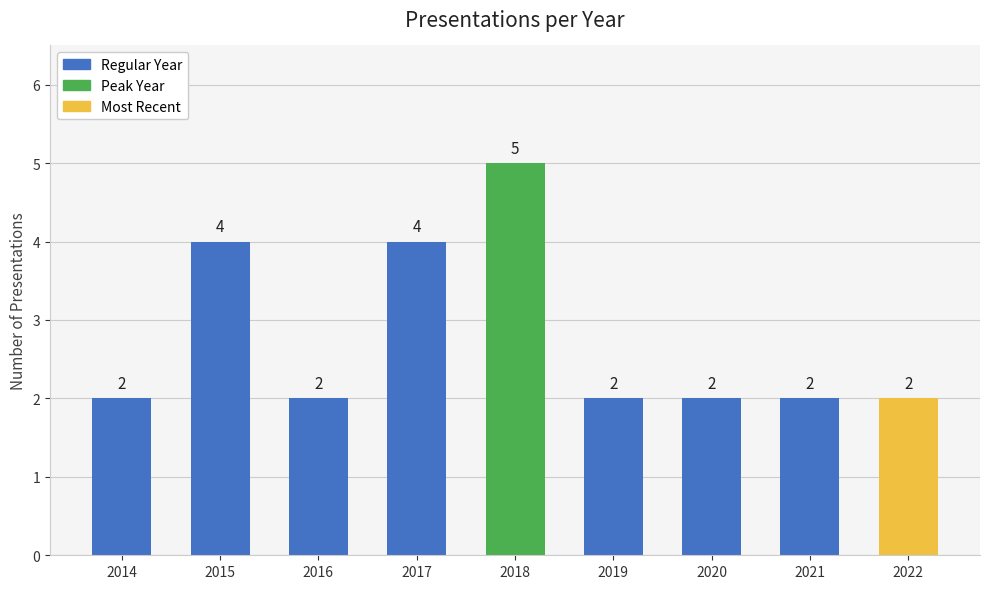

How many values are between 2 and 4?

8